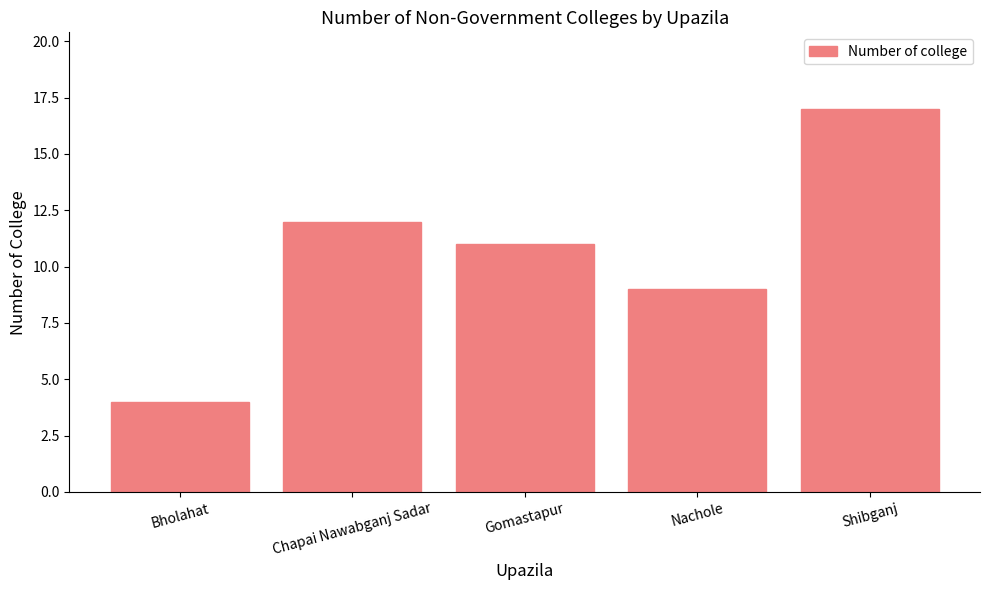

How many bars are there in total?

5